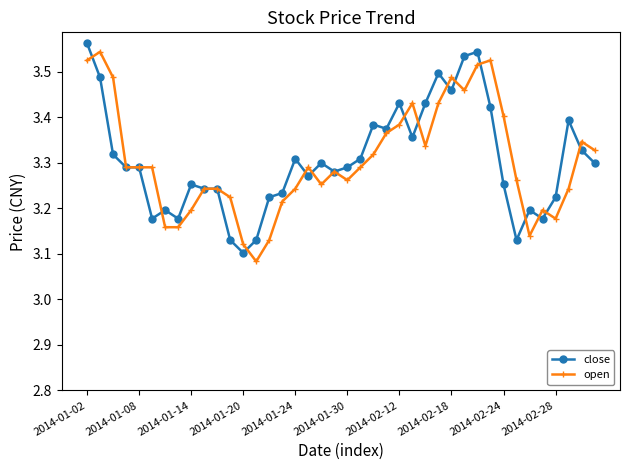

How many open values are between 3 and 4?

40